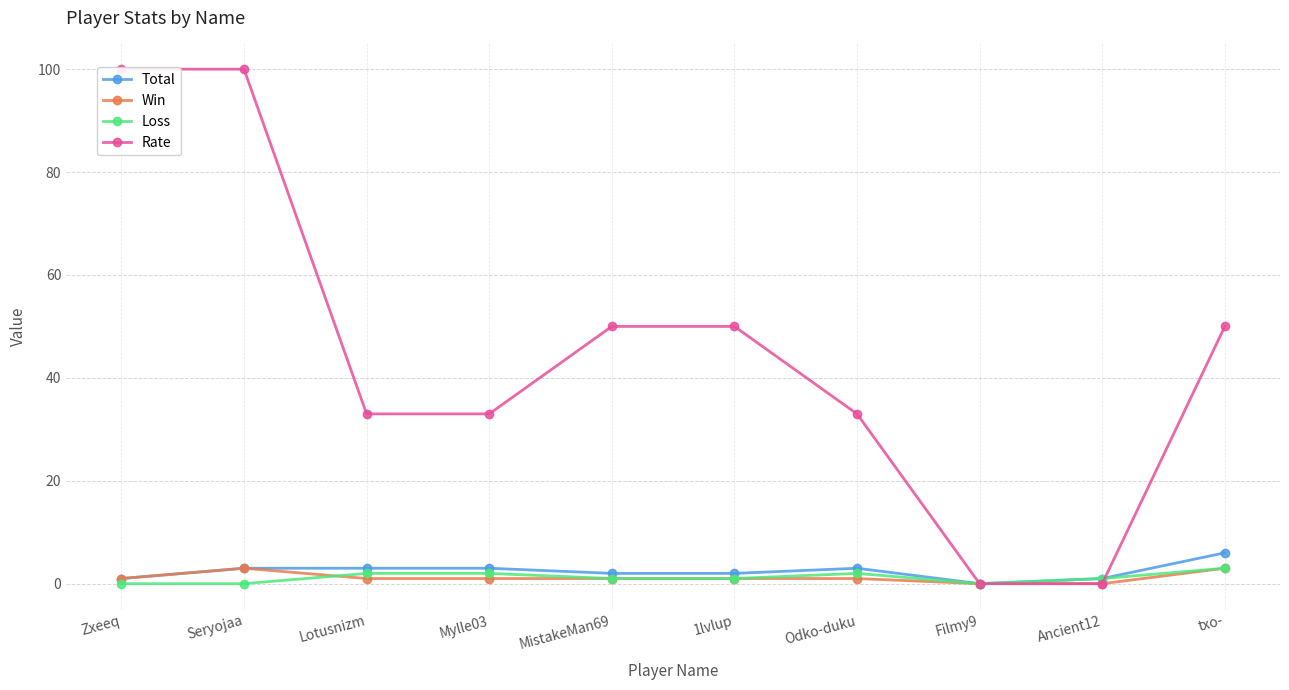

True or false: Win and Total intersect in this chart.

False